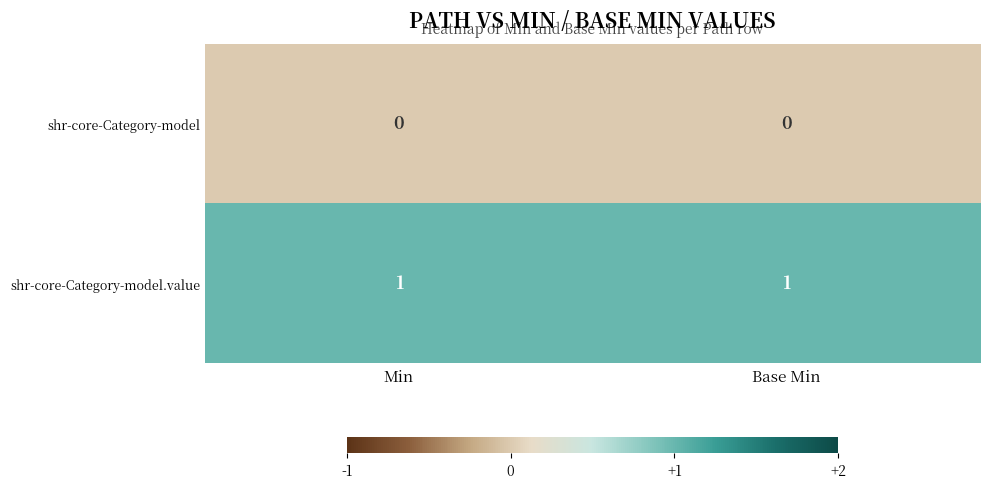

Reading left to right, transcribe all the data shown in this chart.

shr-core-Category-model: Min=0	Base Min=0
shr-core-Category-model.value: Min=1	Base Min=1